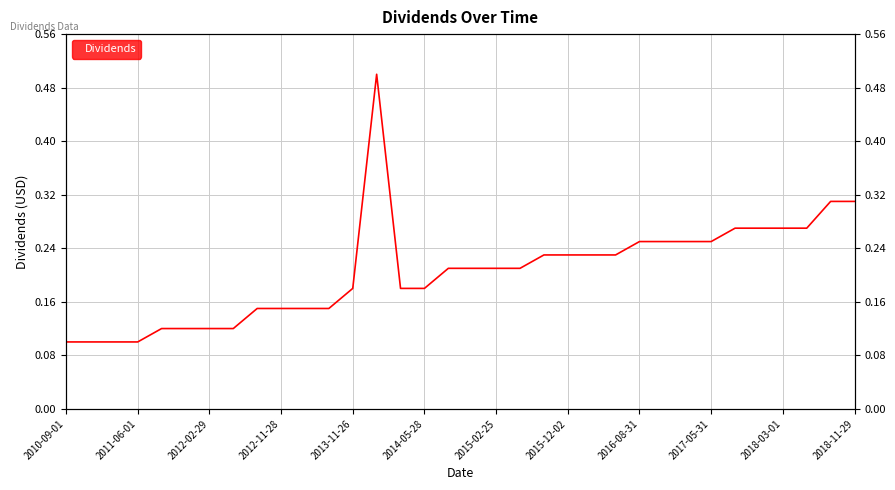

Which has a higher value, 14 or 2015-02-25?

14